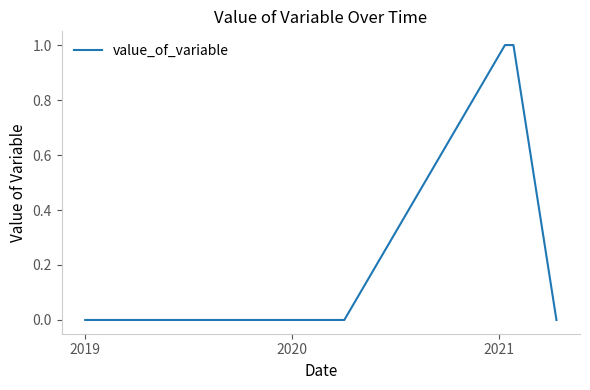

What is the difference between the second highest and minimum values?

1